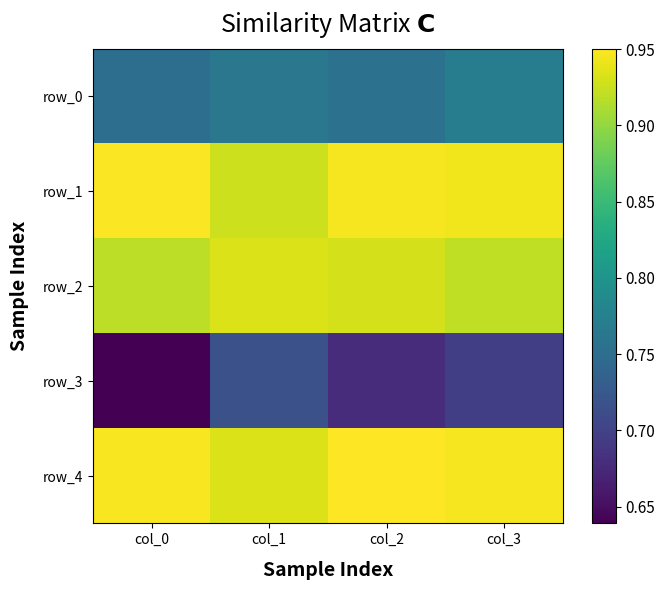

Which series changed the most between col_0 and col_1?

row_3